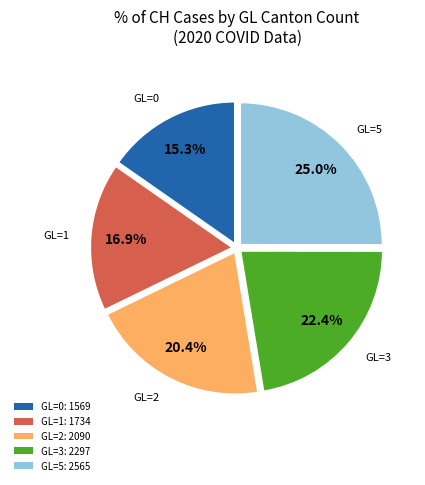

Which slice is the largest?

GL=5